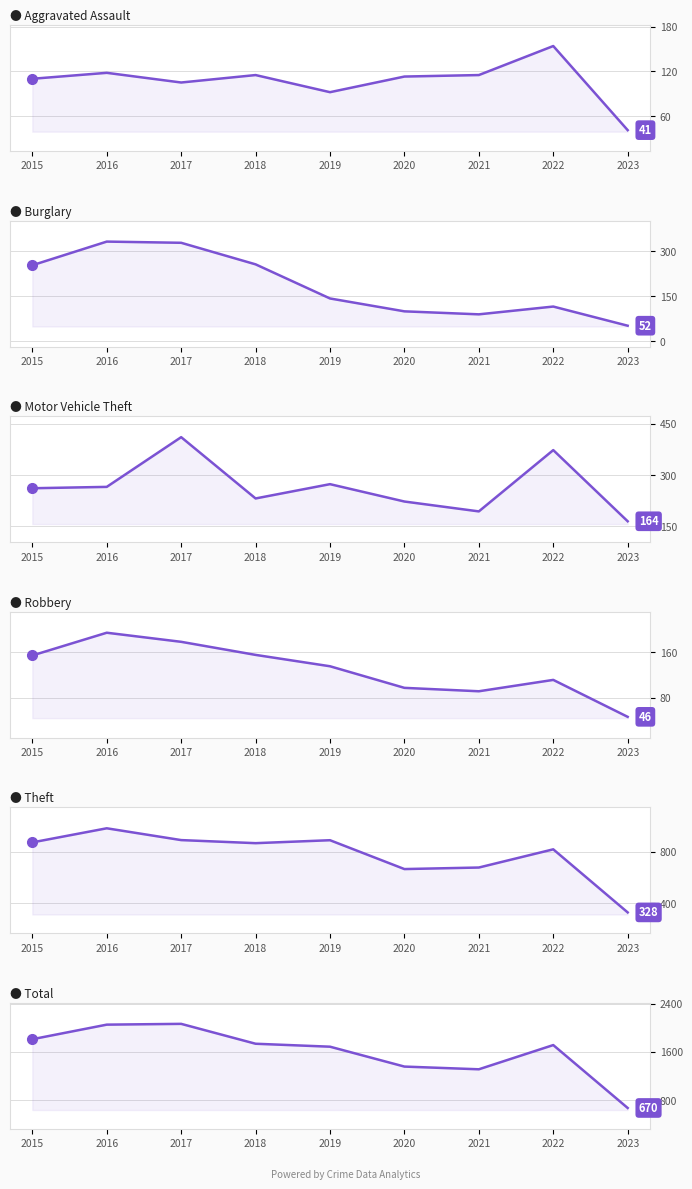

How many distinct data groups are displayed?

6